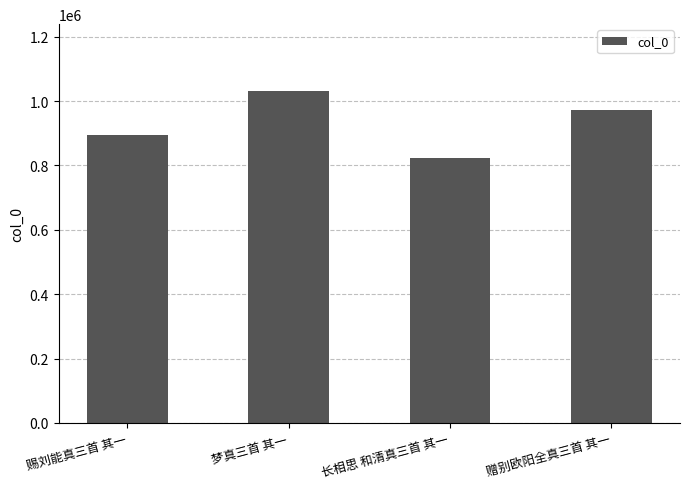

True or false: the data shows 1650640 at 梦真三首 其一.

False